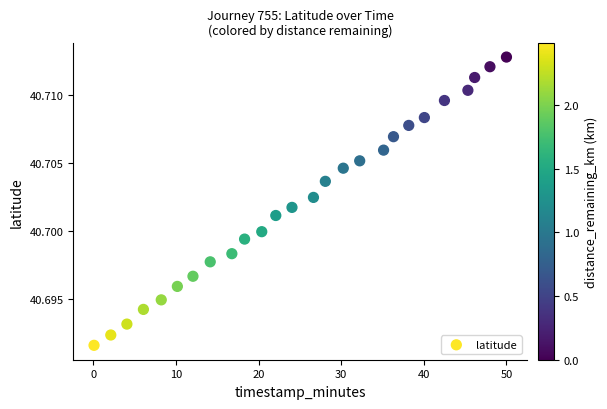

What is the range of X values (max minus min)?

49.9